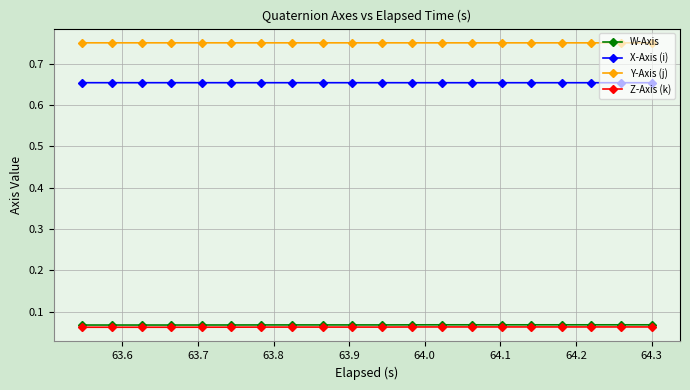

True or false: X-Axis (i) and Z-Axis (k) intersect in this chart.

False